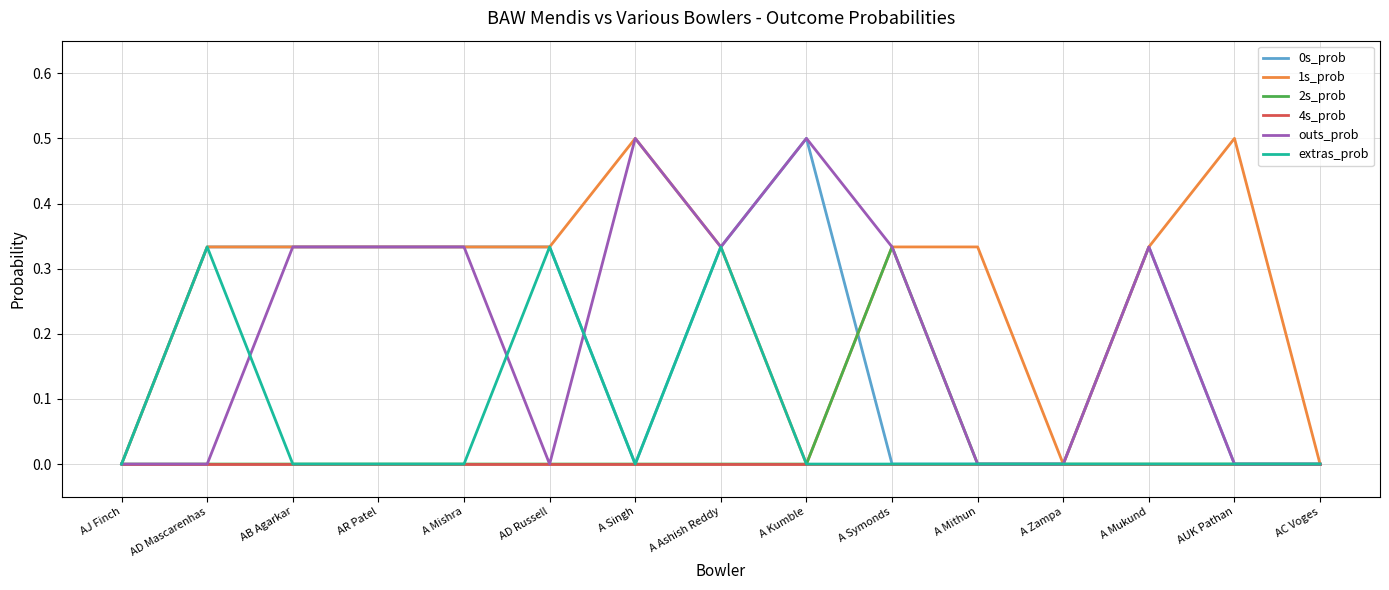

Does the chart display data point markers on the line(s)?

No